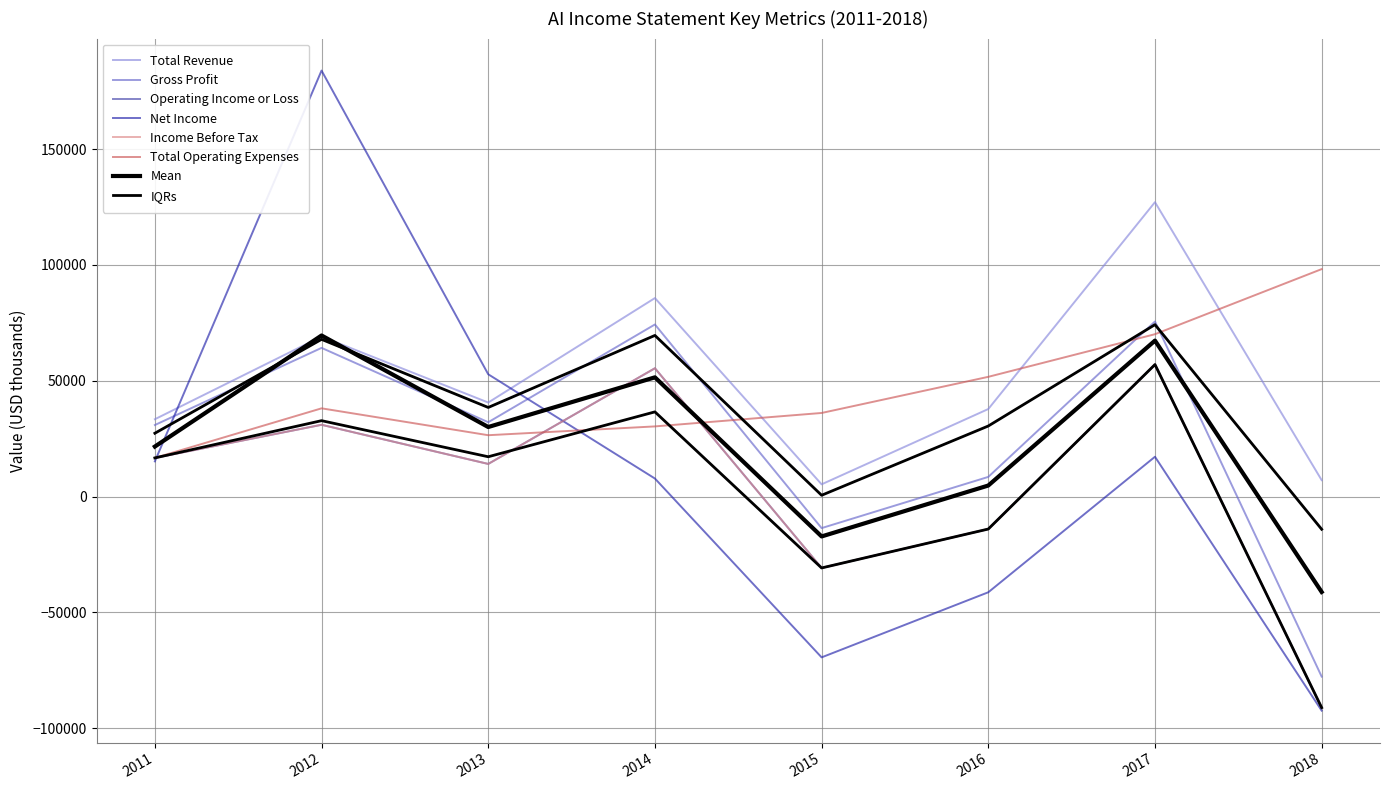

At which category does Operating Income or Loss reach its first local valley?

2013